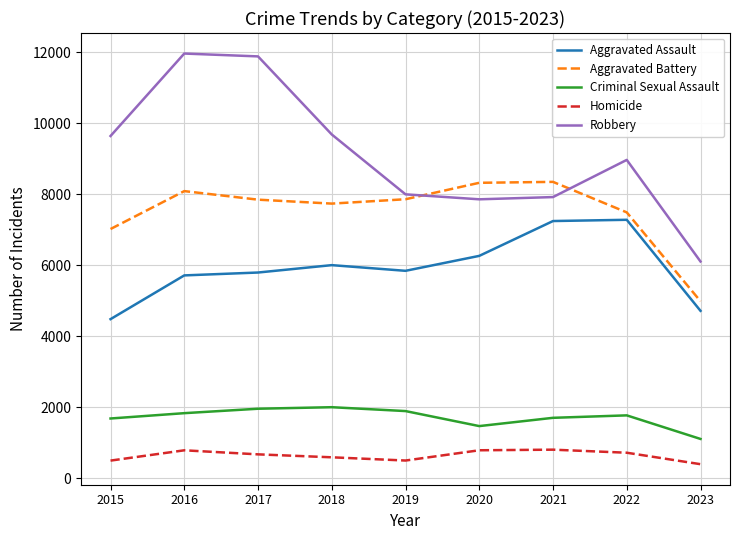

True or false: Aggravated Battery and Criminal Sexual Assault cross at least once.

False